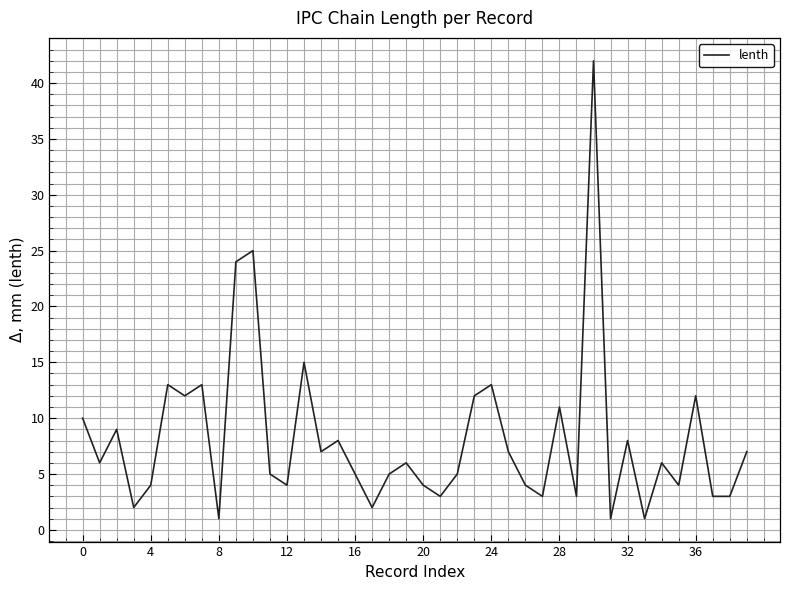

What is the difference between the second highest and second lowest values?

24